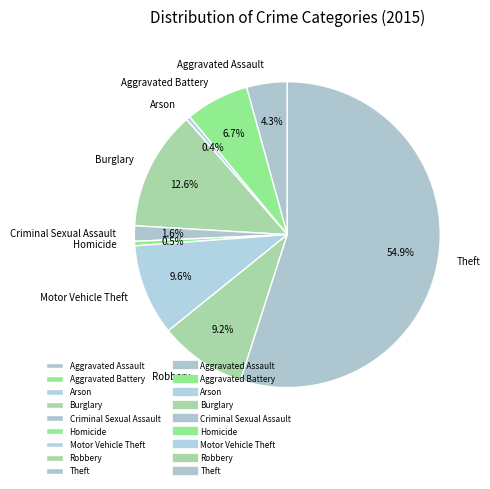

To the nearest percent, what is the difference between the largest and smallest slice percentages?

55%